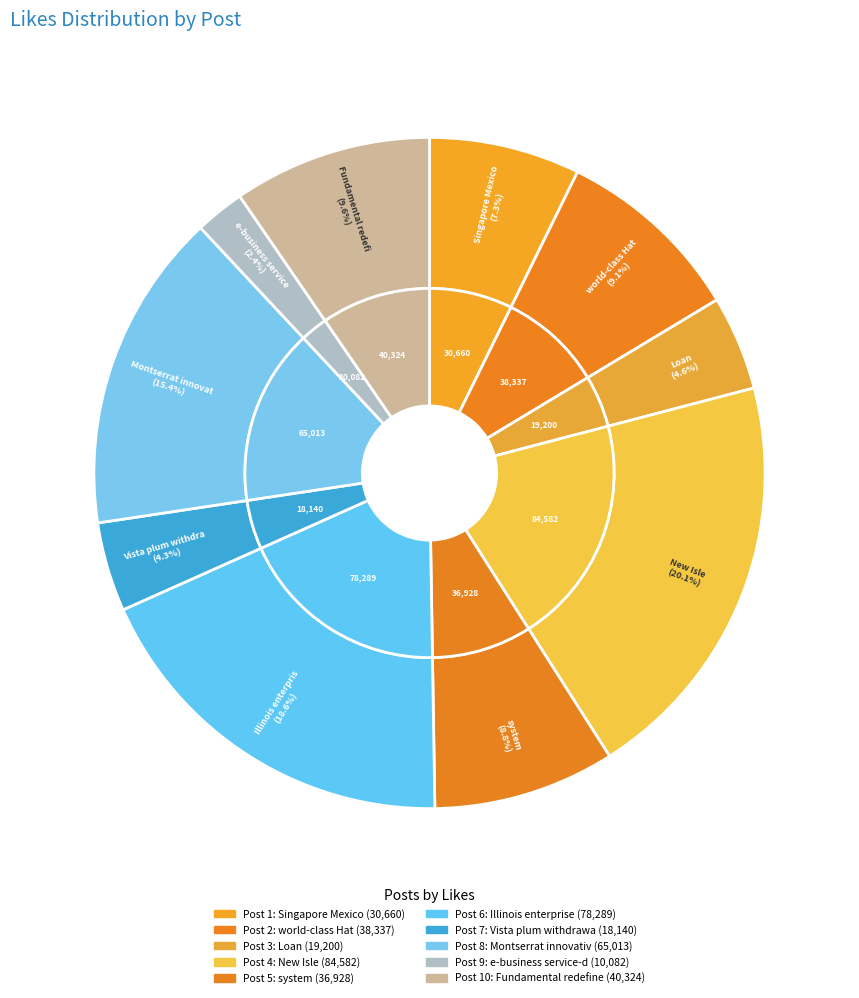

Between 2 and 10, which is larger?

10